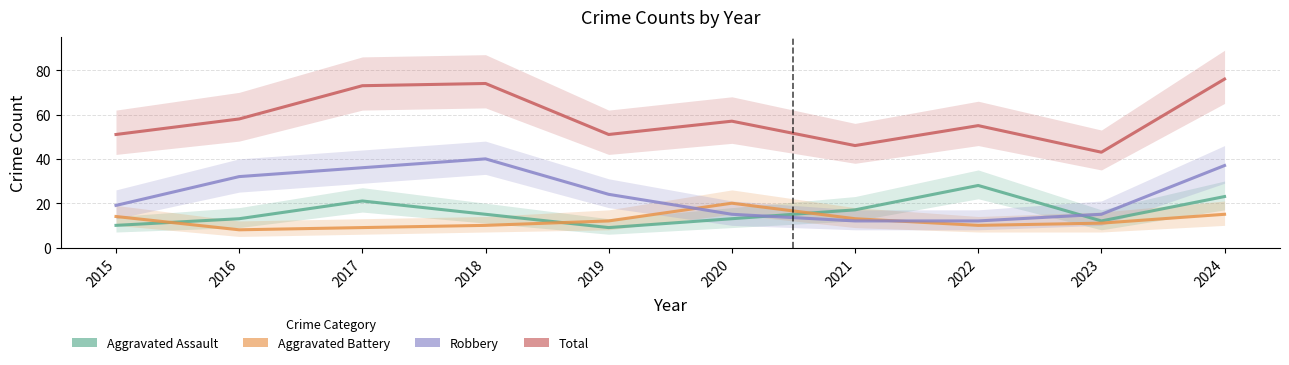

True or false: Aggravated Battery and Aggravated Assault intersect in this chart.

True